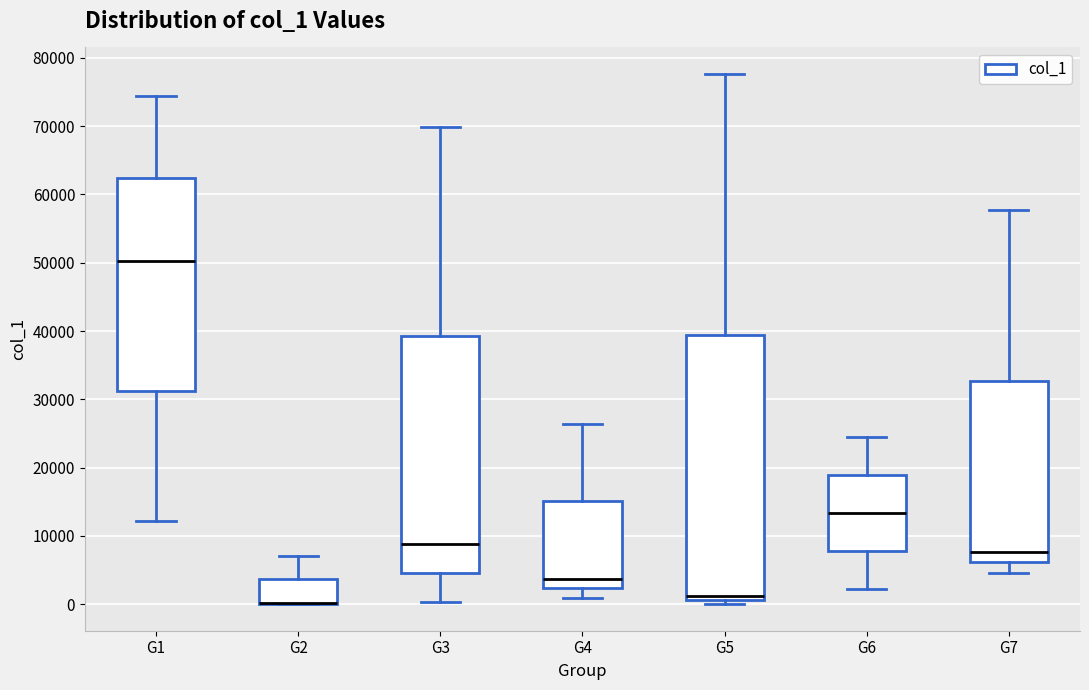

Comparing the boxes themselves (not the whiskers), which one is the tallest?

G5